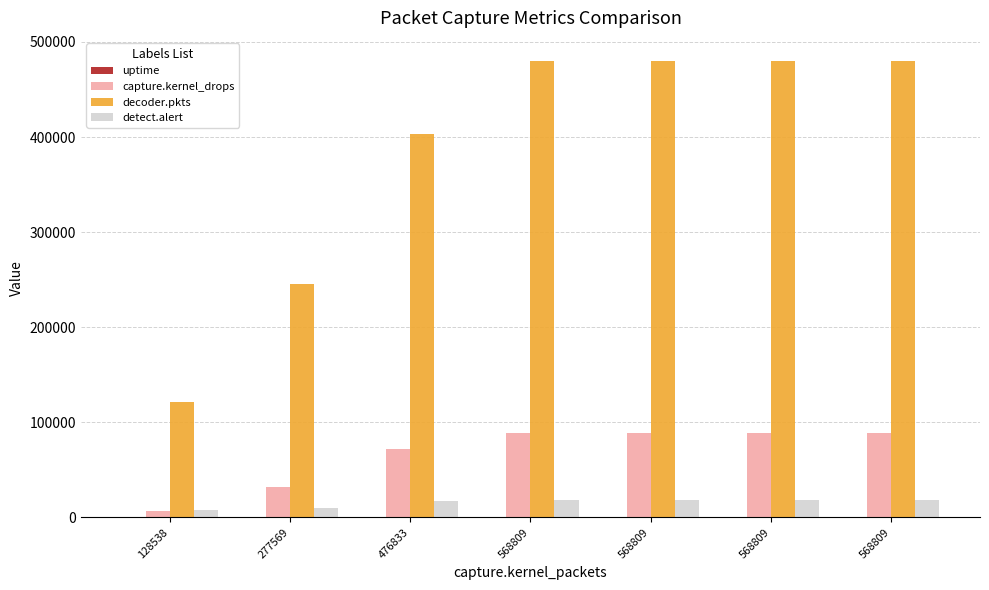

What is the sum of the capture.kernel_drops values at 568809 and 568809?

177138